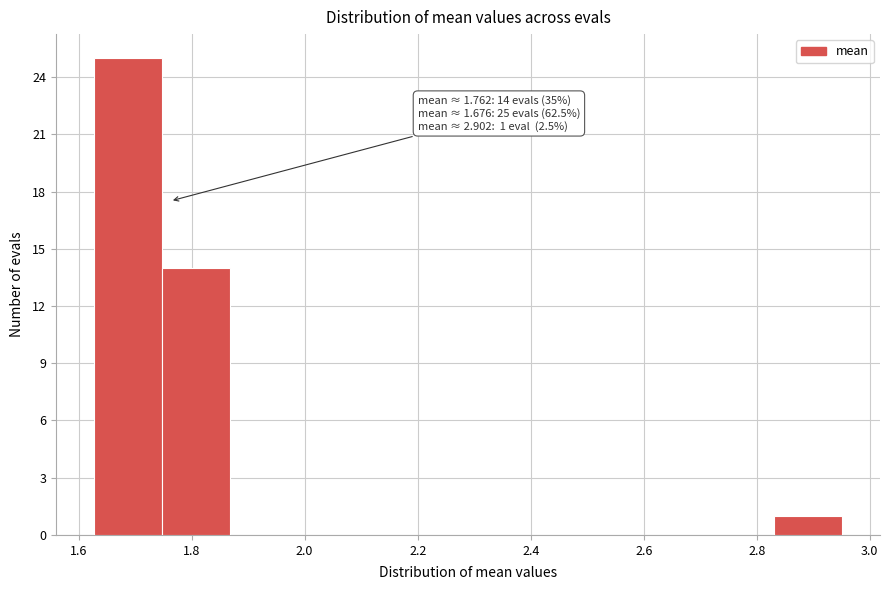

Which range on the x-axis has the tallest bar?

1.62 to 1.74